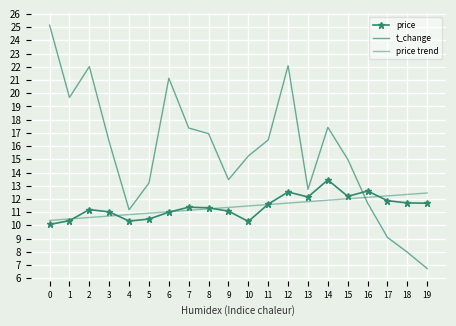

List the labels in order of t_change value, smallest first.

19, 18, 17, 4, 16, 13, 5, 9, 15, 10, 3, 11, 8, 7, 14, 1, 6, 2, 12, 0